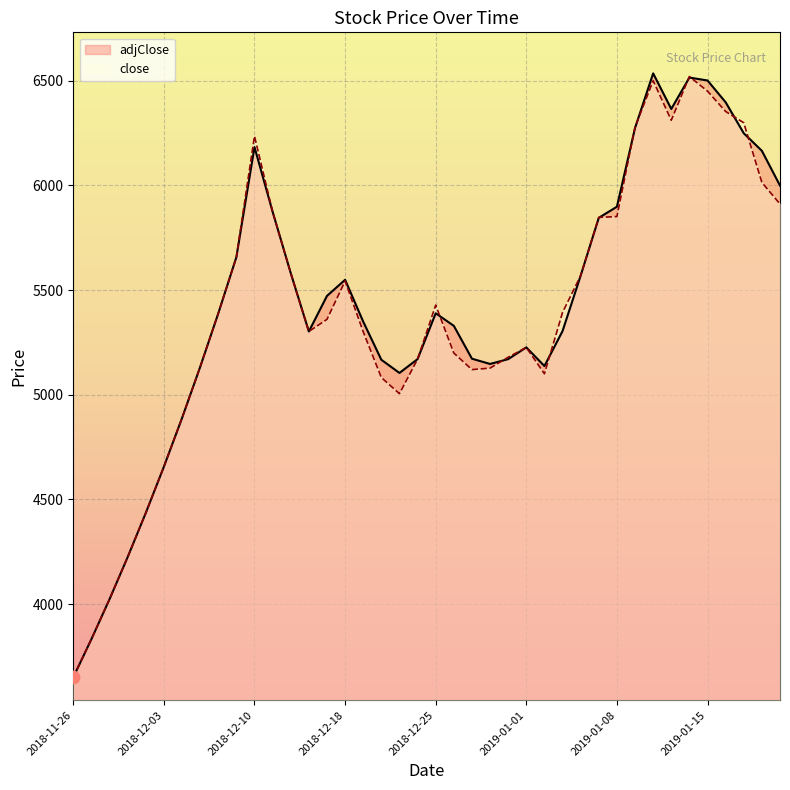

Is the value of close at 2019-01-01 greater than the value of adjClose at 2019-01-19?

No